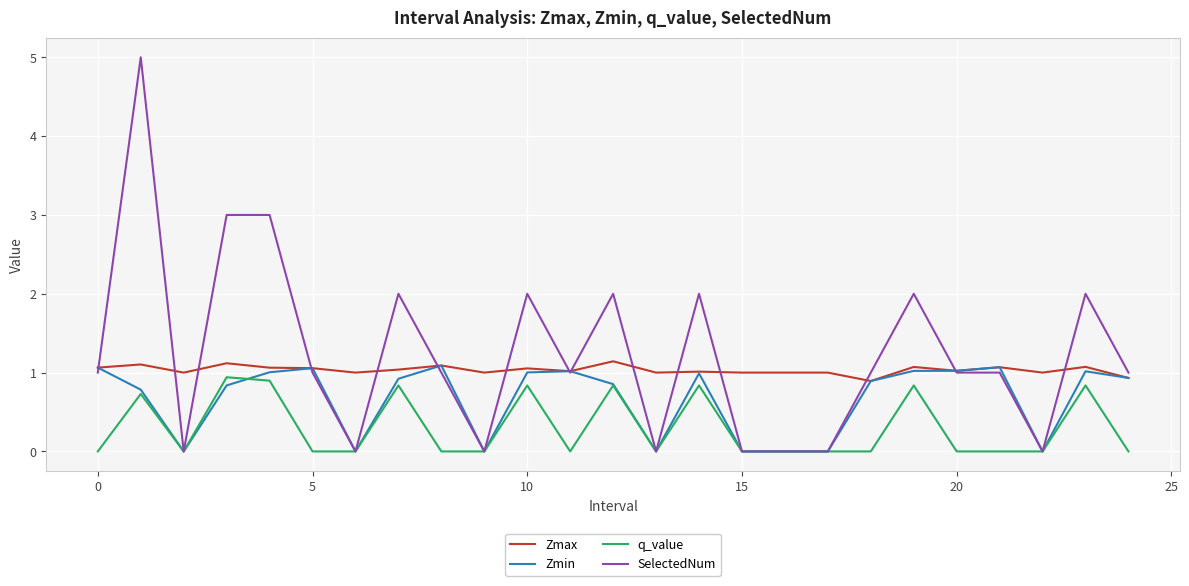

How many distinct data groups are displayed?

4